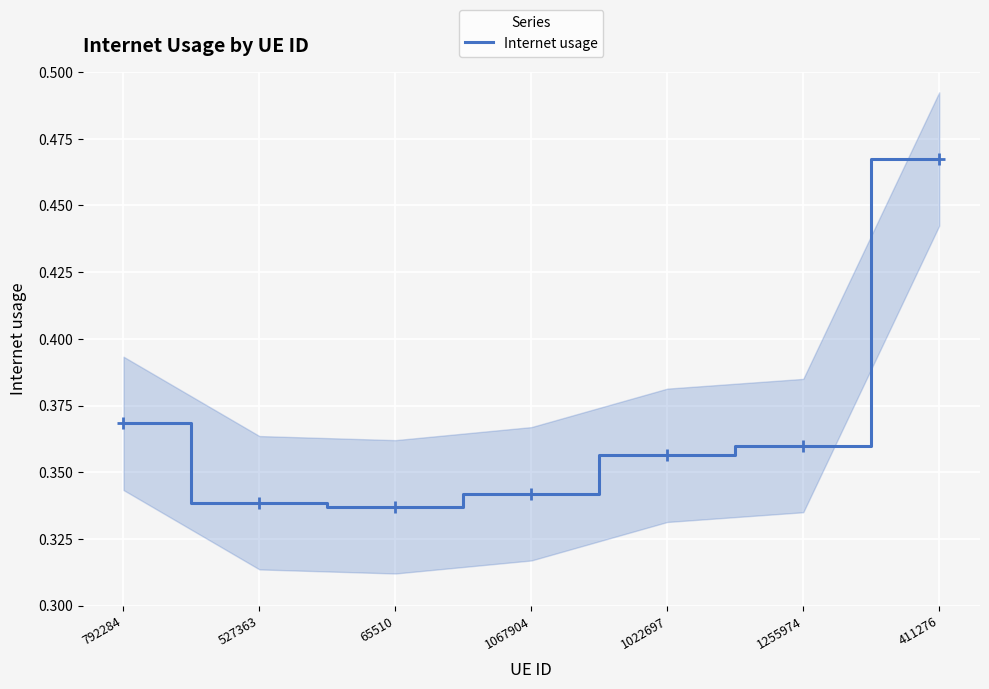

Where is the data nearest to the value 0?

65510